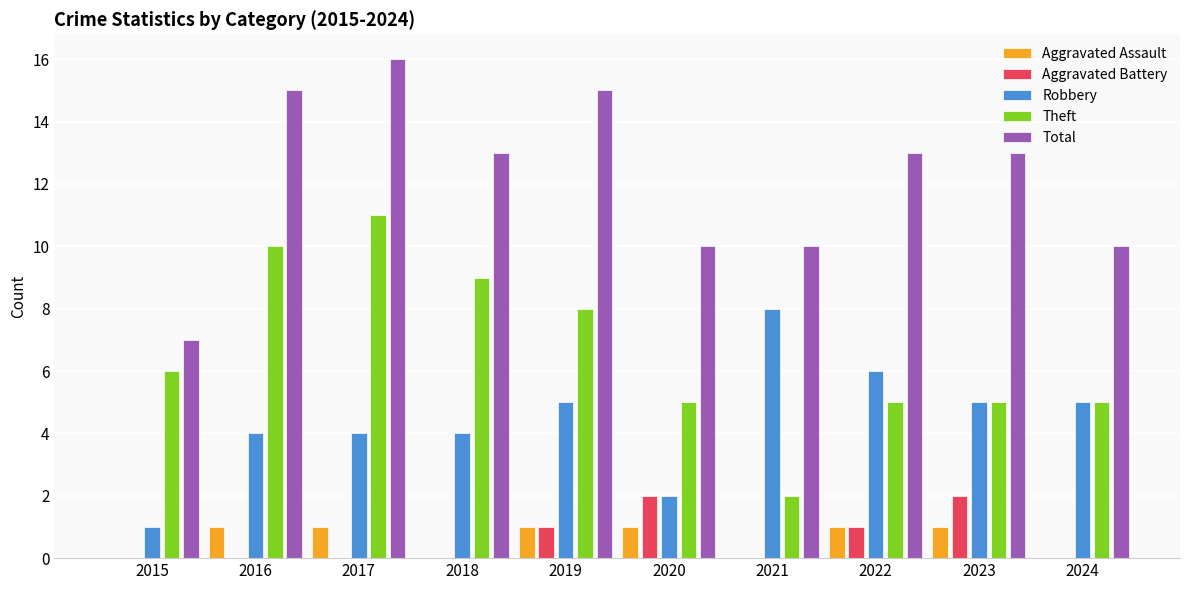

Which series has the largest total across all categories?

Total